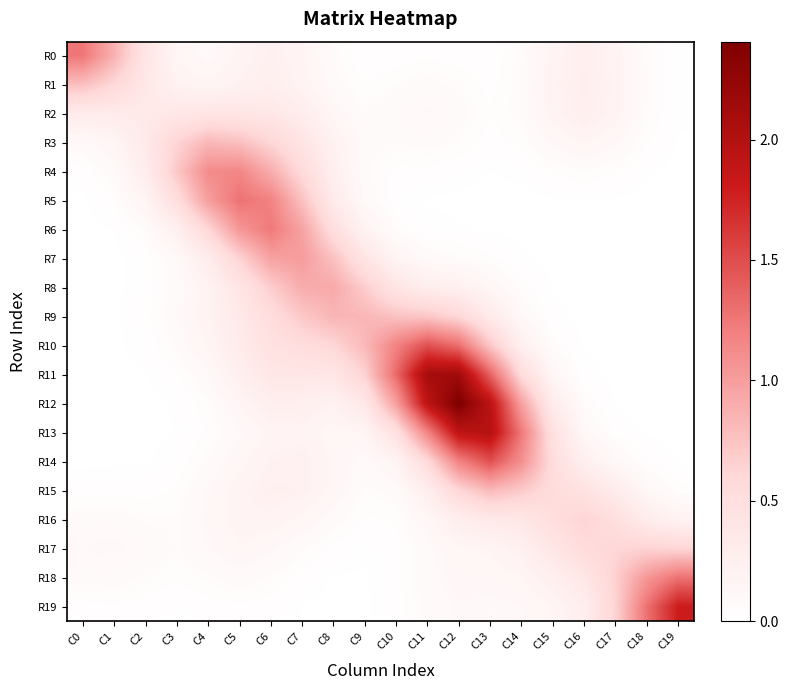

Which series changed the most between C6 and C12?

R12